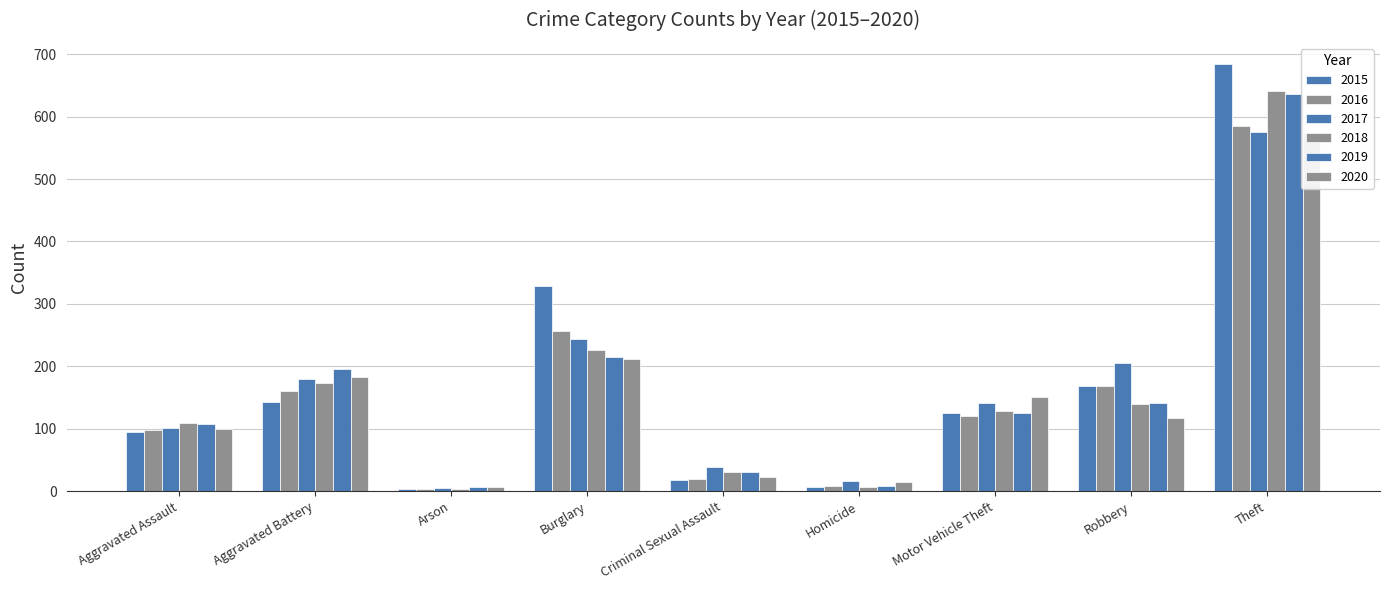

Is it true that 2015 equals 208 at Motor Vehicle Theft?

False